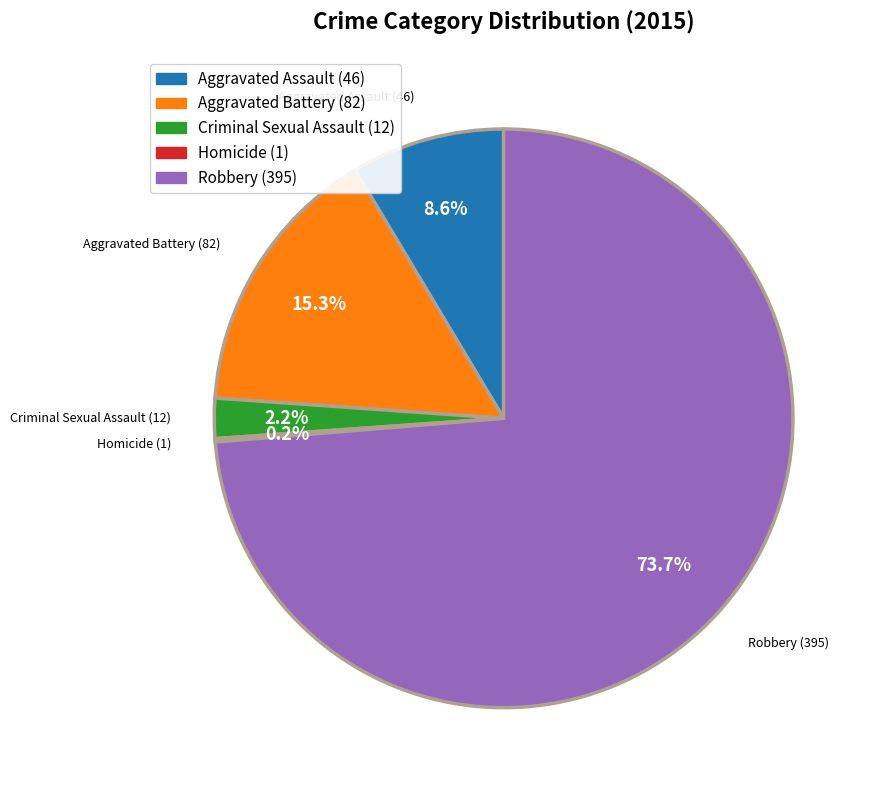

Approximately how many times larger is the value at Aggravated Battery (82) compared to Aggravated Assault (46)?

1.8